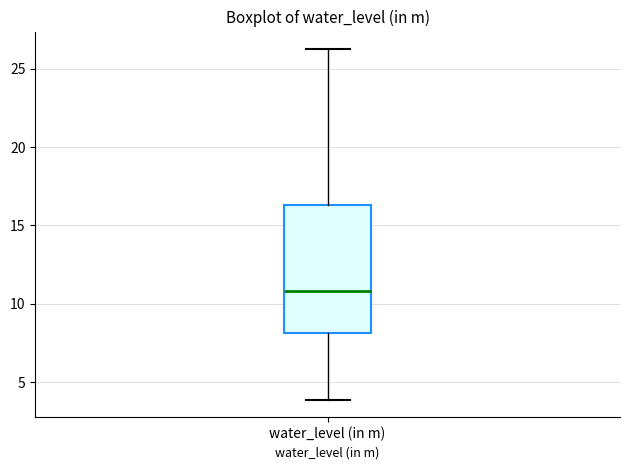

Read this box plot against the y-axis: the position of the median line, the range covered by the box, and the ends of both whiskers. The values are not printed on the chart, so give them approximately, as read against the axis.

median 11.0, box 8.0 to 16.5, whiskers 4.0 to 26.5